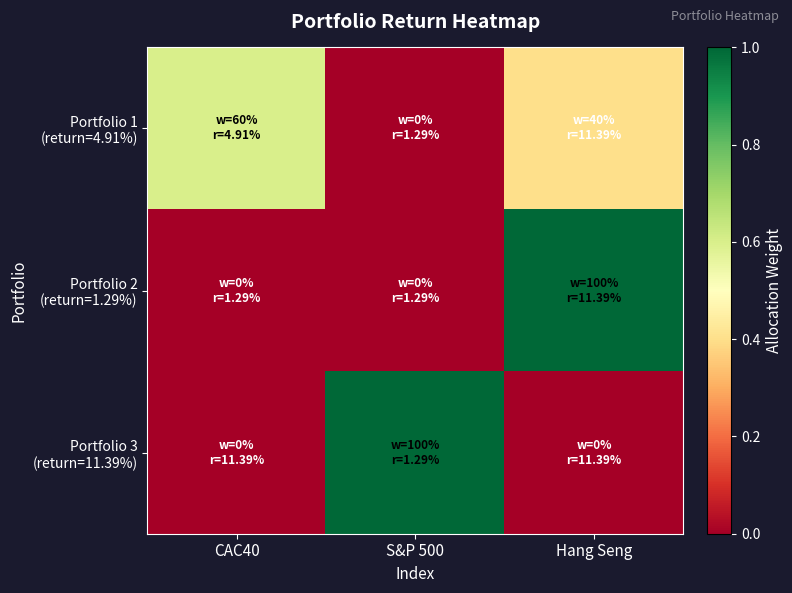

At which category is the sum across all series the highest?

Hang Seng